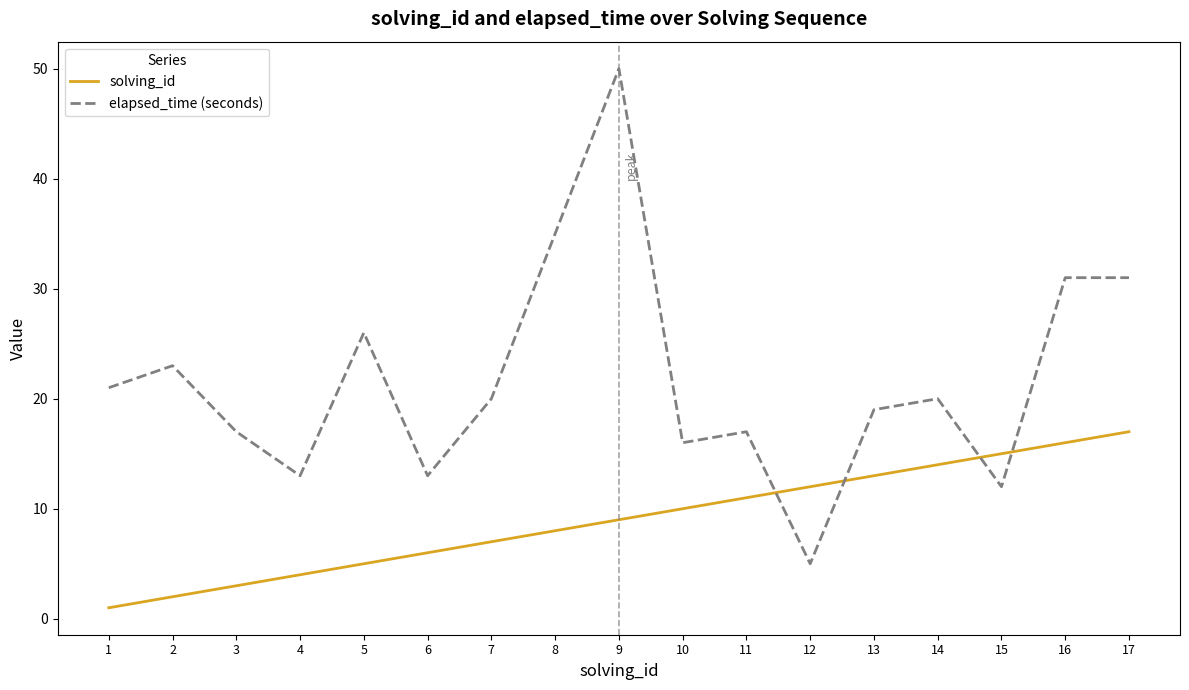

At which category does elapsed_time (seconds) reach its first local peak?

2